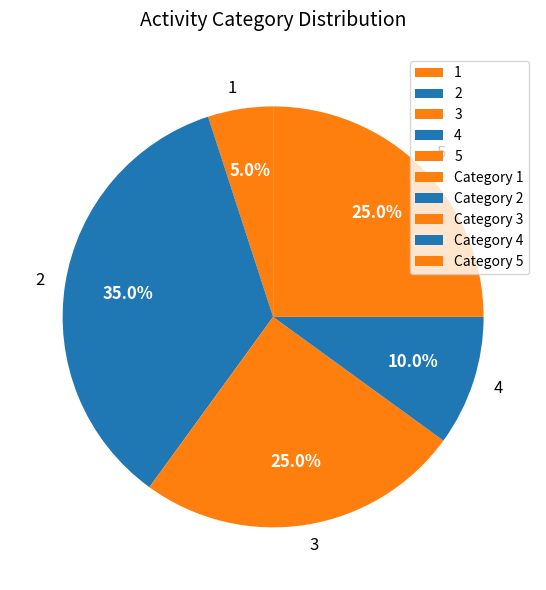

To the nearest percent, what is the average slice percentage?

20%